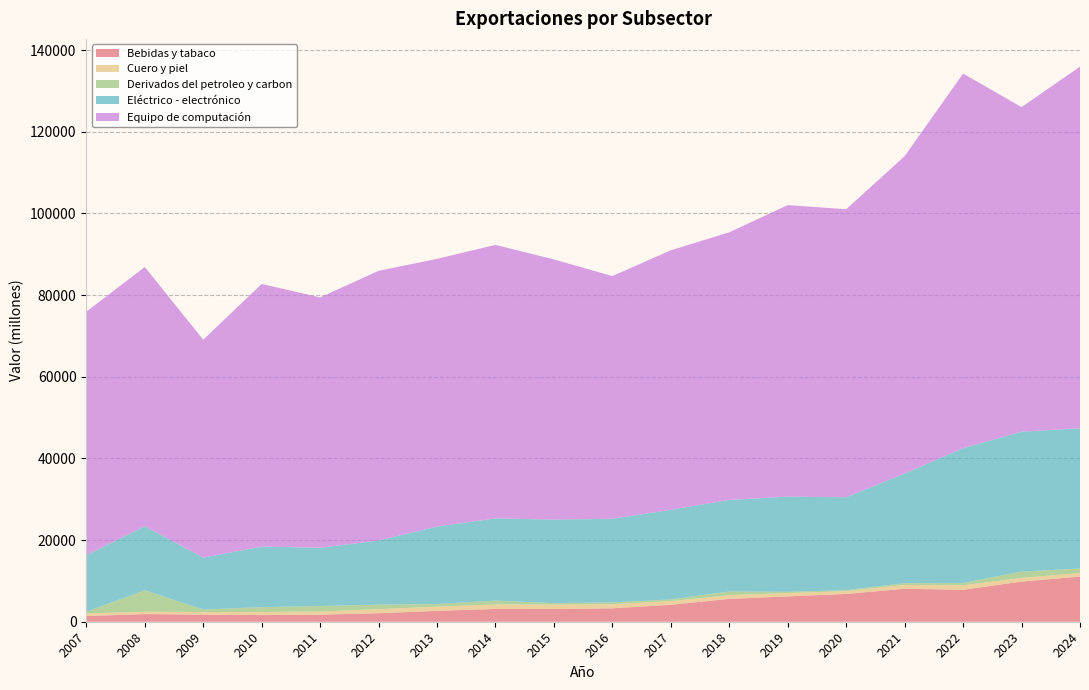

Reading left to right, list all the values displayed in this chart.

Bebidas y tabaco: 2007=1399.2	2008=1872.6	2009=1748.9	2010=1622.1	2011=1731.0	2012=2084.0	2013=2669.2	2014=3126.3	2015=3103.7	2016=3294.7	2017=4147.8	2018=5603.6	2019=6208.5	2020=6813.6	2021=8074.7	2022=7829.9	2023=9832.8	2024=11055.7
Cuero y piel: 2007=636.9	2008=582.5	2009=622.6	2010=771.8	2011=769.7	2012=982.8	2013=1038.5	2014=1090.3	2015=1094.9	2016=1003.5	2017=897.7	2018=894.4	2019=820.5	2020=668.7	2021=932.8	2022=1082.5	2023=896.5	2024=866.9
Derivados del petroleo y carbon: 2007=411.4	2008=5238.2	2009=608.1	2010=1173.1	2011=1342.3	2012=1113.9	2013=630.2	2014=957.1	2015=356.4	2016=426.1	2017=417.0	2018=893.7	2019=296.0	2020=257.5	2021=438.9	2022=574.4	2023=1543.0	2024=1107.9
Eléctrico - electrónico: 2007=13822.0	2008=15686.1	2009=12722.7	2010=14835.9	2011=14277.8	2012=15717.9	2013=18975.1	2014=20139.6	2015=20467.8	2016=20489.3	2017=21954.8	2018=22441.6	2019=23312.9	2020=22752.4	2021=26841.8	2022=33021.1	2023=34258.3	2024=34365.4
Equipo de computación: 2007=59672.5	2008=63506.8	2009=53367.6	2010=64323.5	2011=61315.9	2012=66044.2	2013=65556.4	2014=66985.6	2015=63709.5	2016=59443.4	2017=63559.3	2018=65542.6	2019=71396.7	2020=70540.1	2021=77733.4	2022=91743.7	2023=79510.0	2024=88552.6